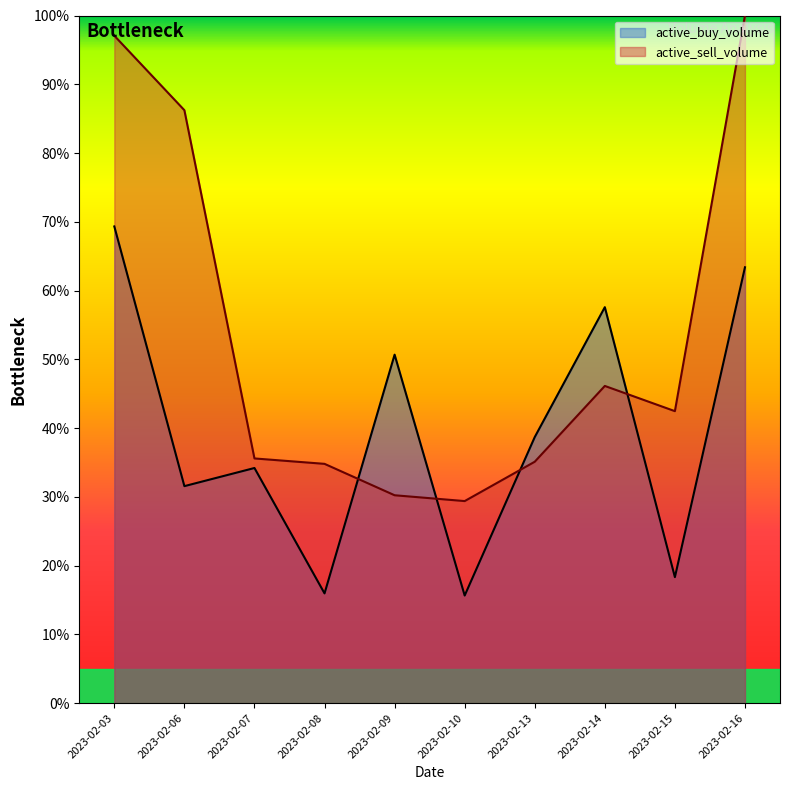

At which label is active_buy_volume closest to 42?

2023-02-13